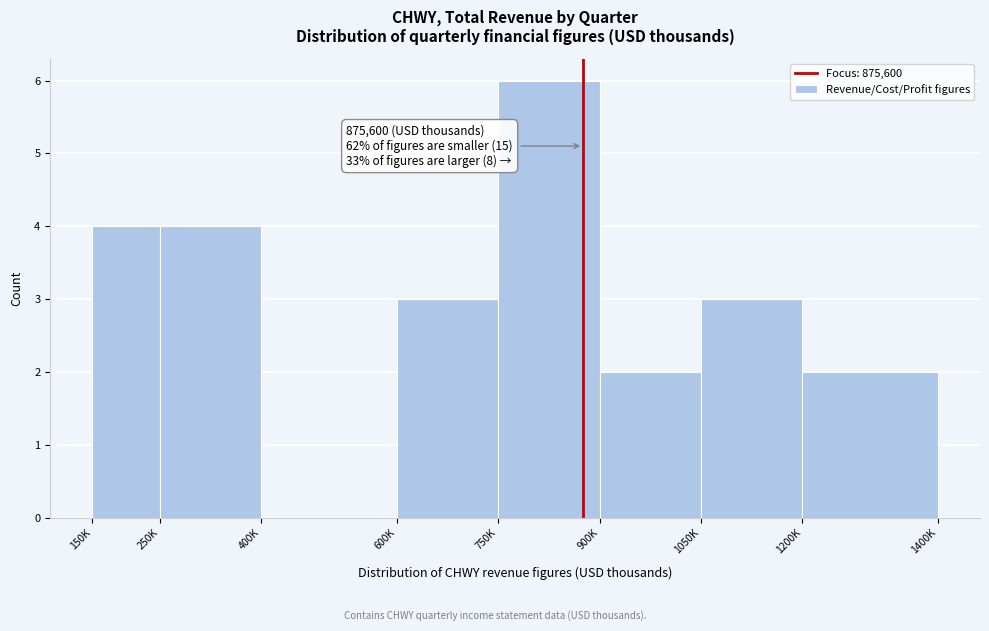

Reading right to left, what are all the values shown in this chart?

1200K=2	1050K=3	900K=2	750K=6	600K=3	400K=0	250K=4	150K=4